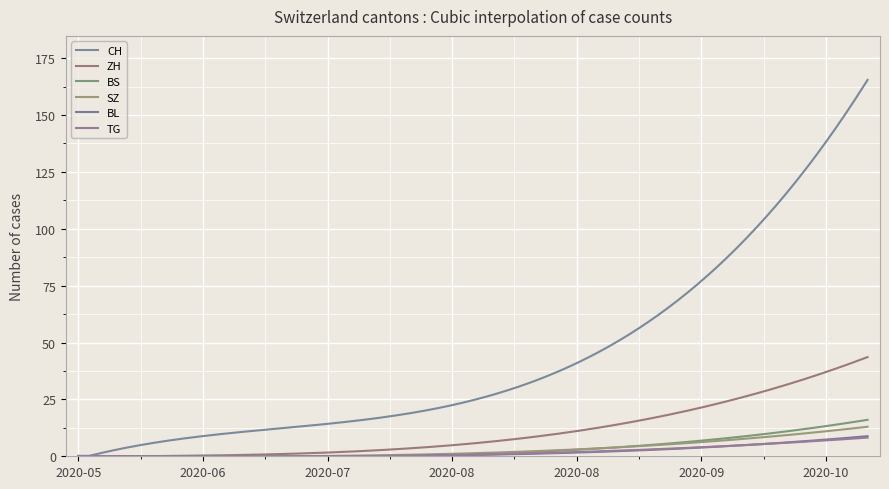

What are all the series names shown in the legend?

CH, ZH, BS, SZ, BL, TG